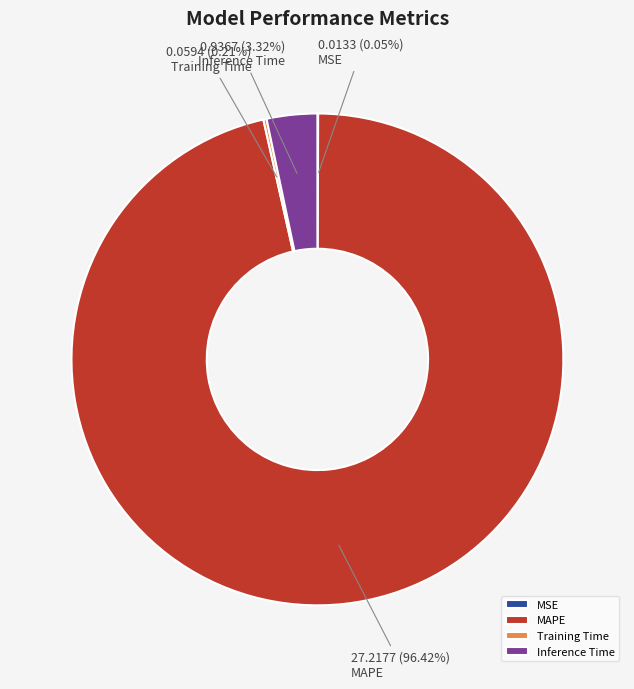

Which has a higher value, Inference Time or MAPE?

MAPE